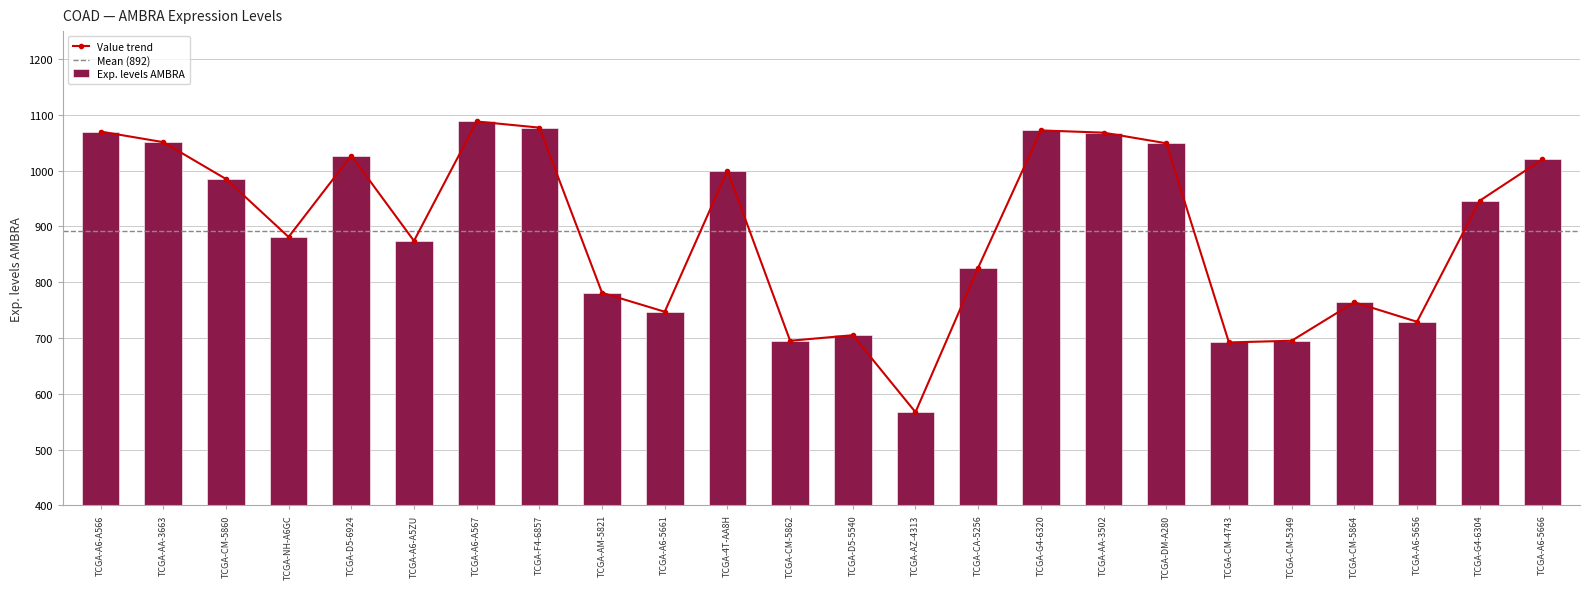

At which label is the value closest to 827?

TCGA-CA-5256